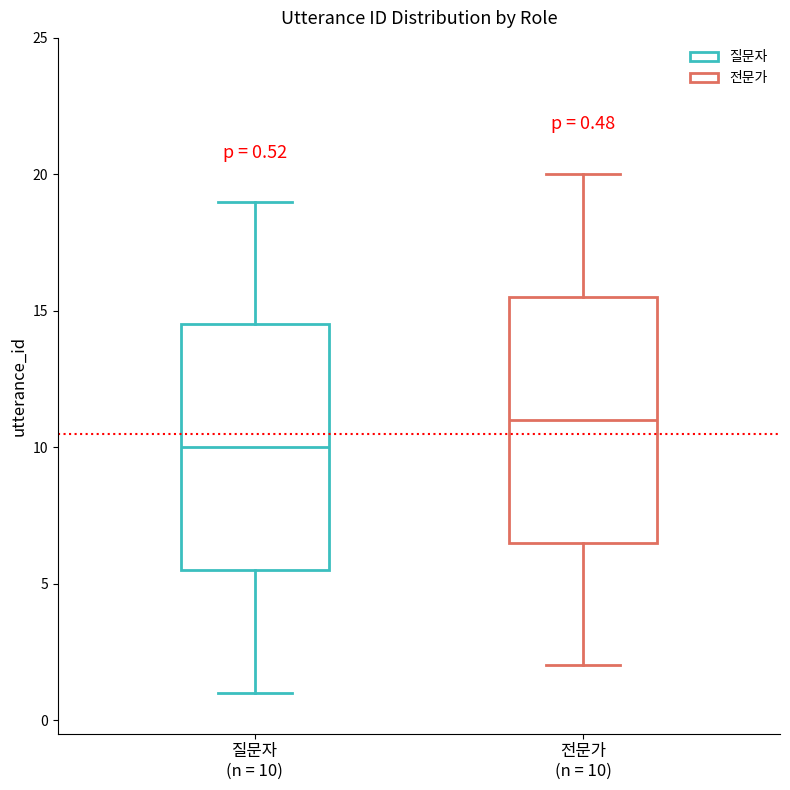

Which box has the lowest median line?

질문자 (n = 10)